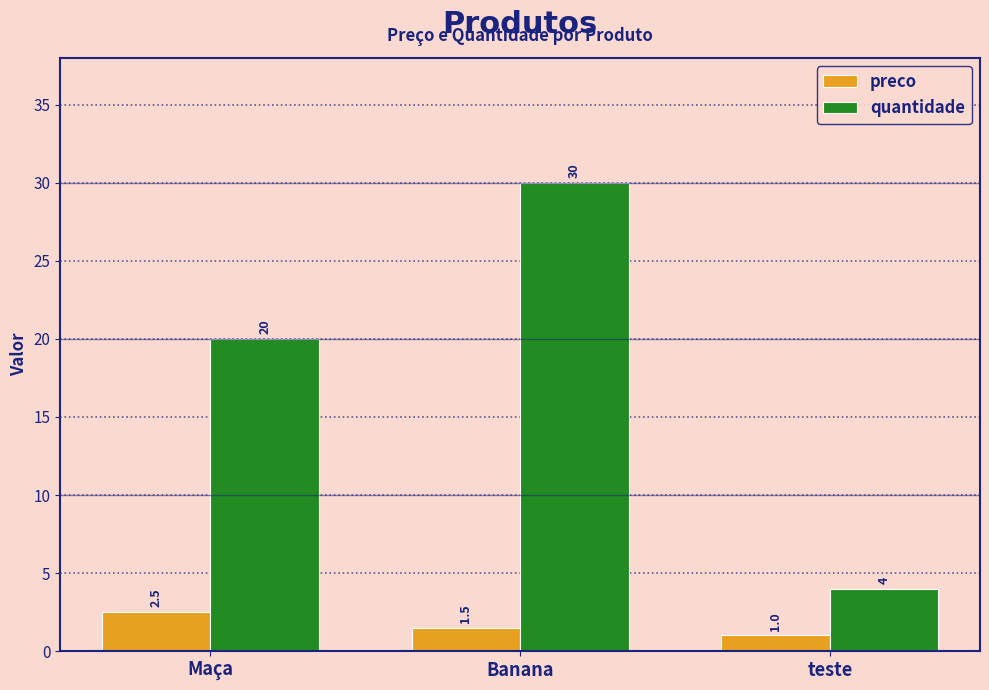

How many data points in preco are above 1?

2